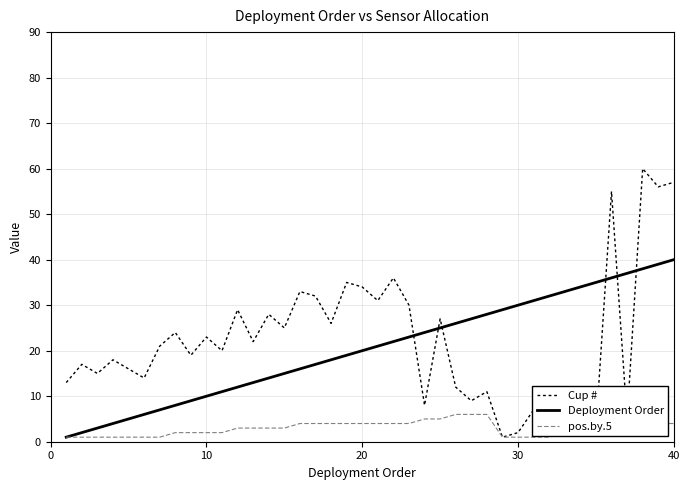

How many intersections are there between Cup # and Deployment Order?

6